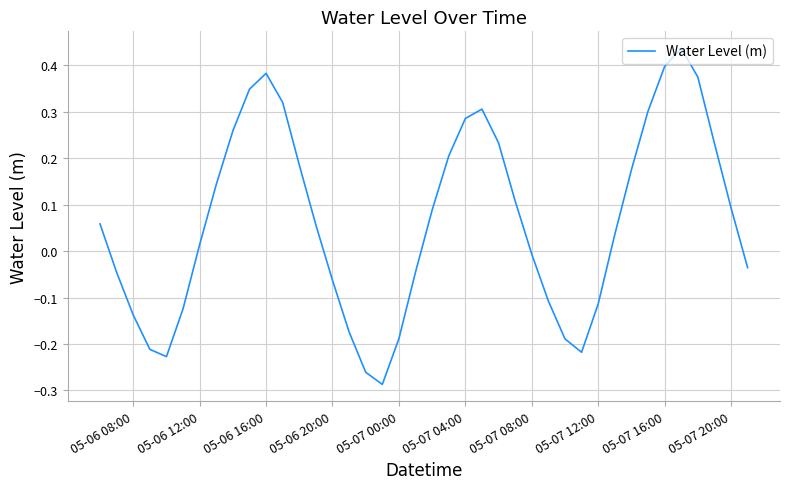

What is the difference between the maximum and minimum values?

0.7